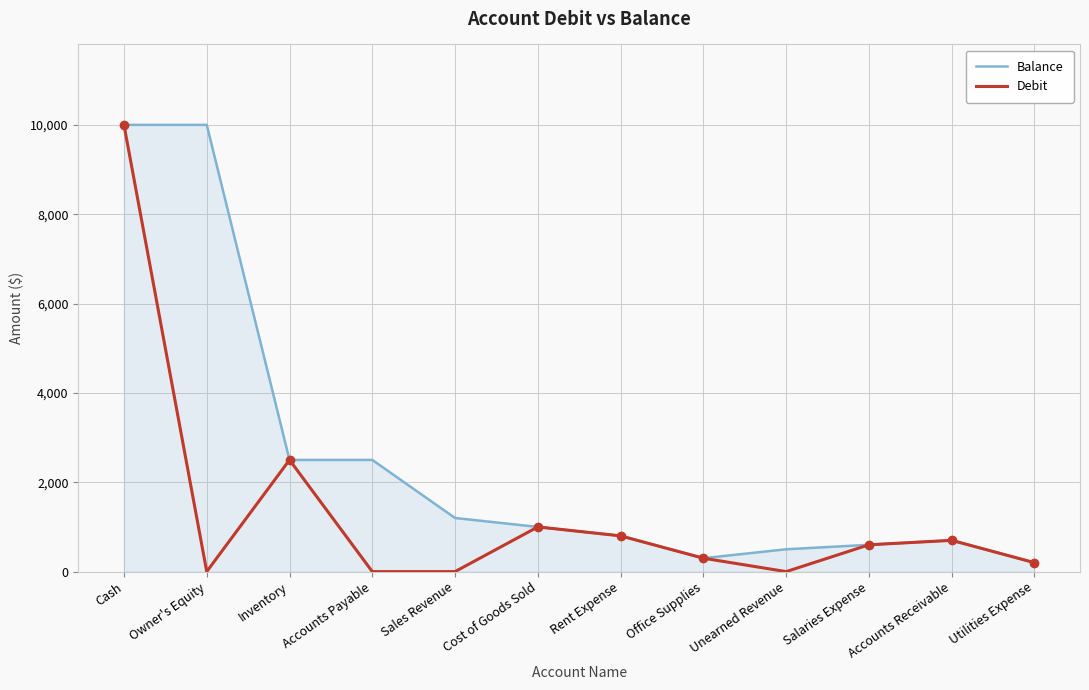

True or false: Balance and Debit cross at least once.

False